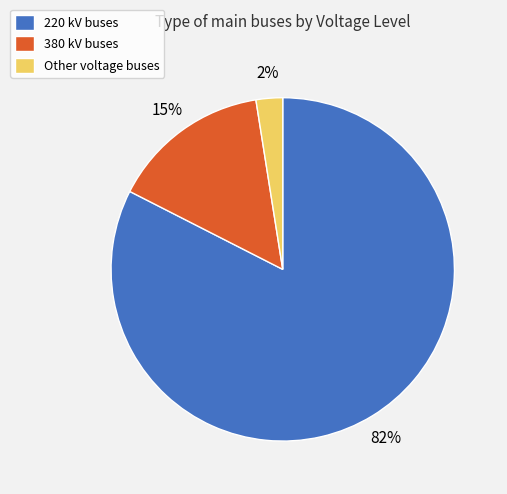

Does Other represent more than half of the total?

No